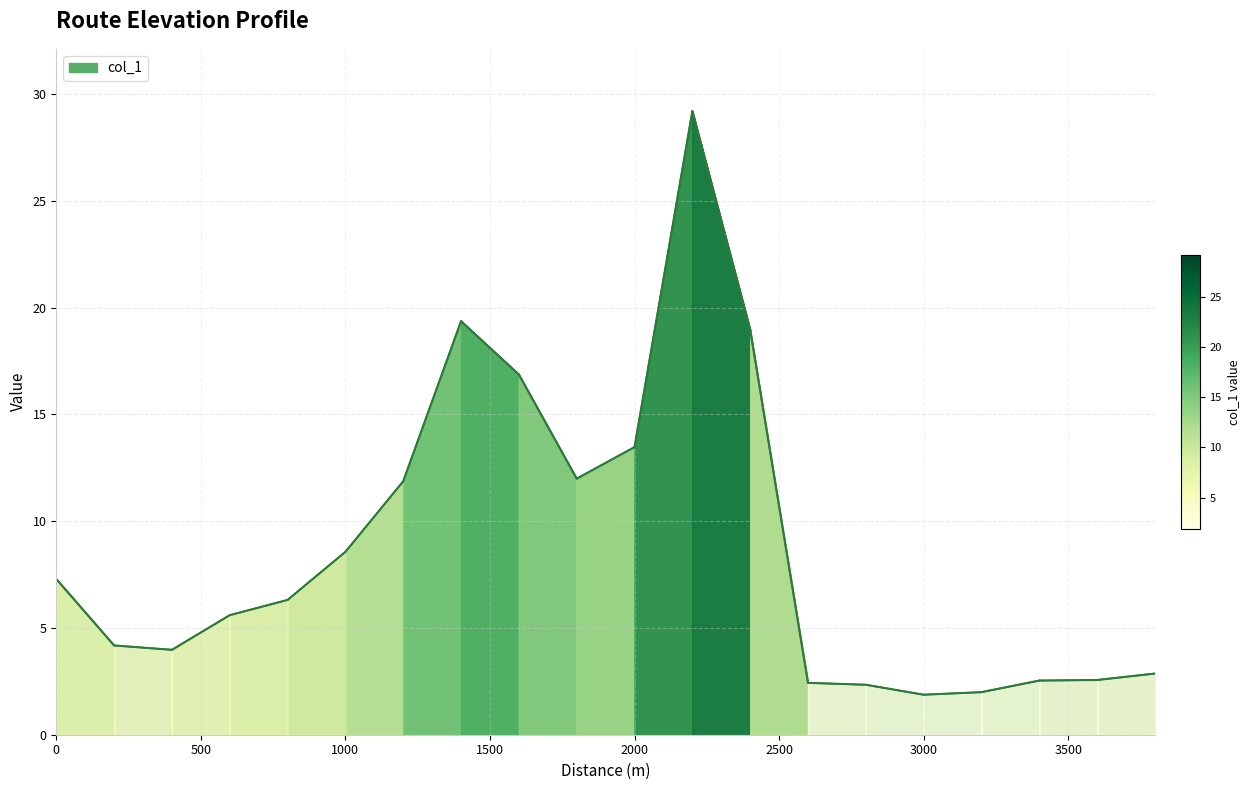

What is the maximum value shown in the chart?

29.2